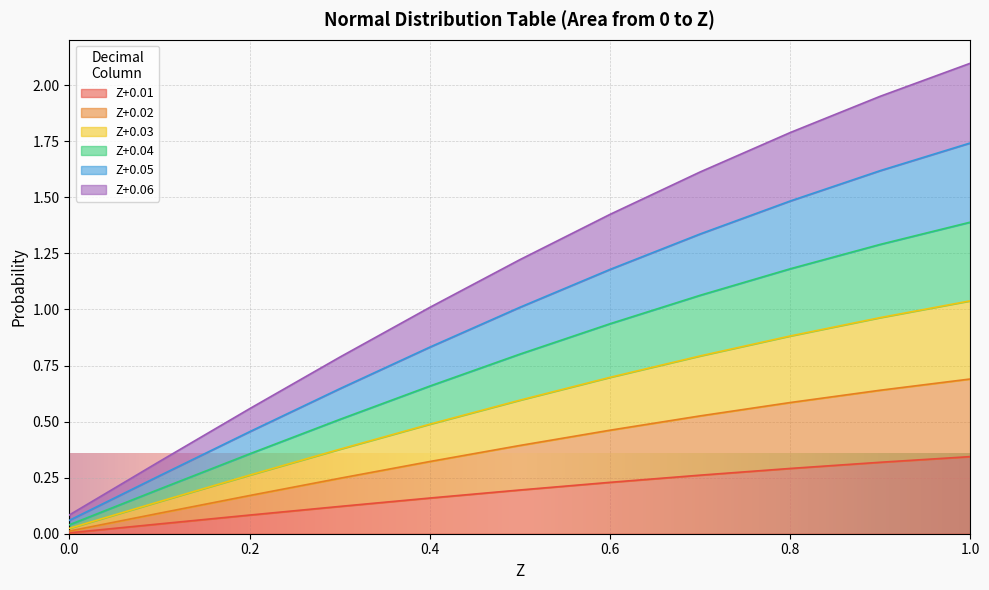

How many lines are shown in the chart?

6